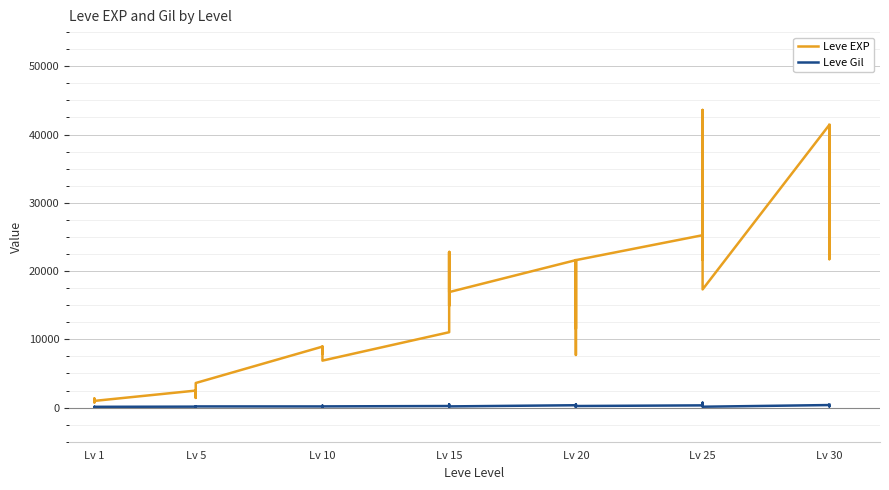

Reading right to left, extract all data points from this chart.

Leve EXP: 41410	21740	41410	41410	17310	43600	36390	26160	21650	25250	21600	7710	21600	17120	11560	21600	16920	16920	22790	14920	22790	11040	6880	8930	7880	8930	8930	3600	1420	1420	2490	980	800	1330	1330	800
Leve Gil: 440	175	296	372	126	715	379	203	229	326	230	101	281	485	101	344	174	170	234	172	468	230	175	284	169	191	169	170	140	169	139	112	112	115	114	113